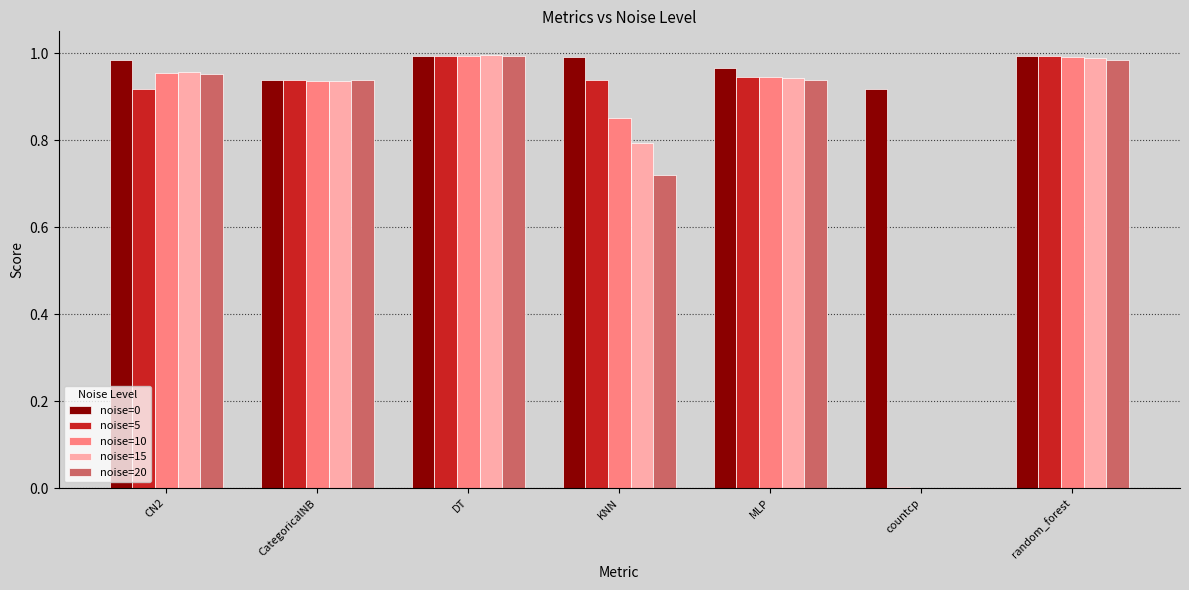

What is the total value across all series at DT?

5.0